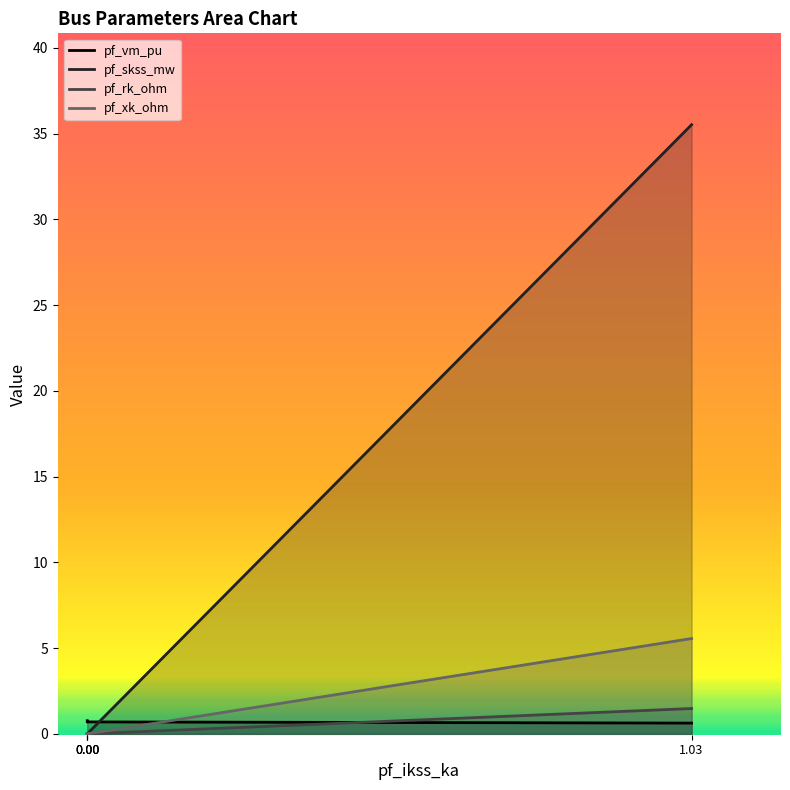

Does the chart display data point markers on the line(s)?

No